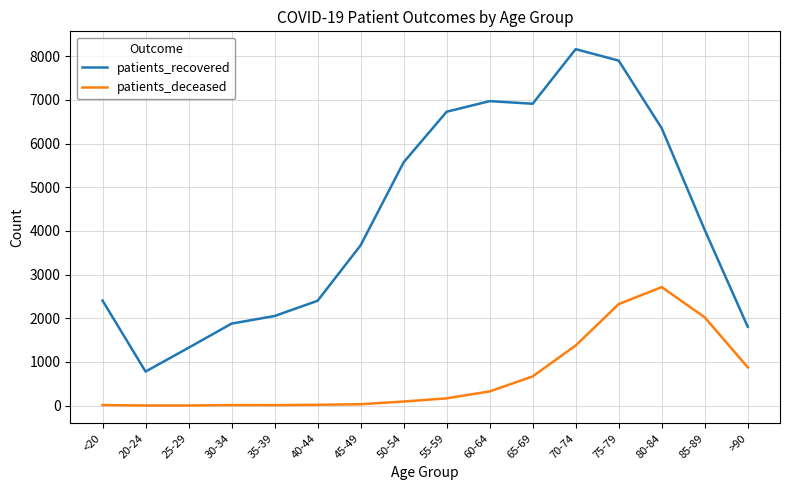

Which series has the widest spread of values?

patients_recovered